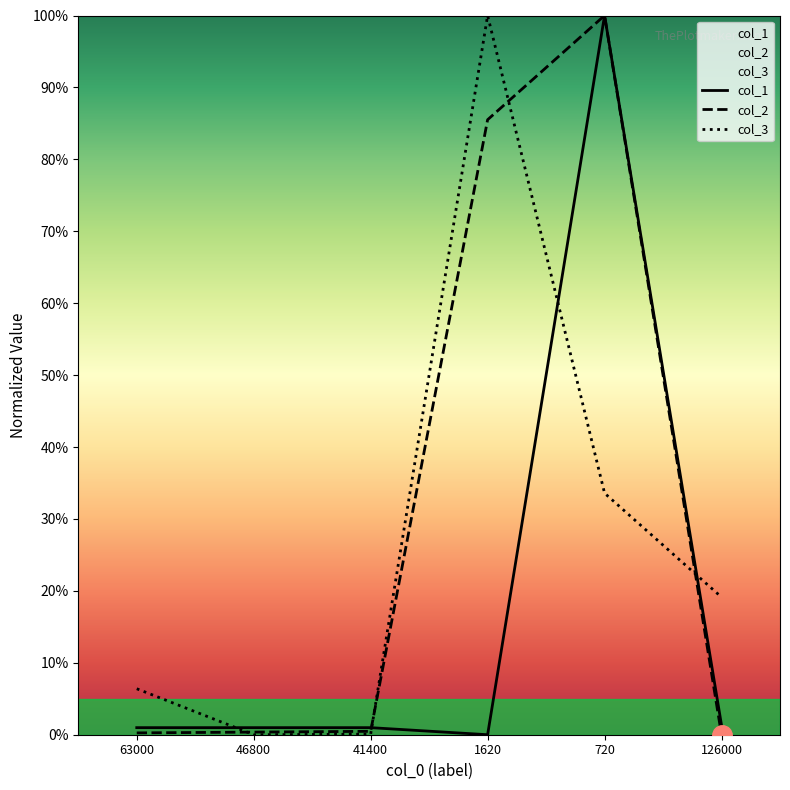

What is the spread (max minus min) of values at 46800?

1.0